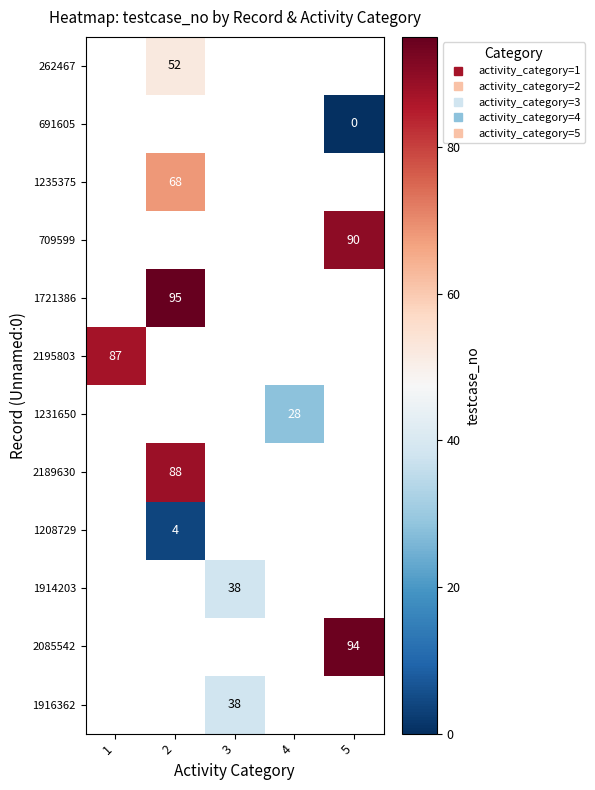

Between 3 and 2, which is larger?

2